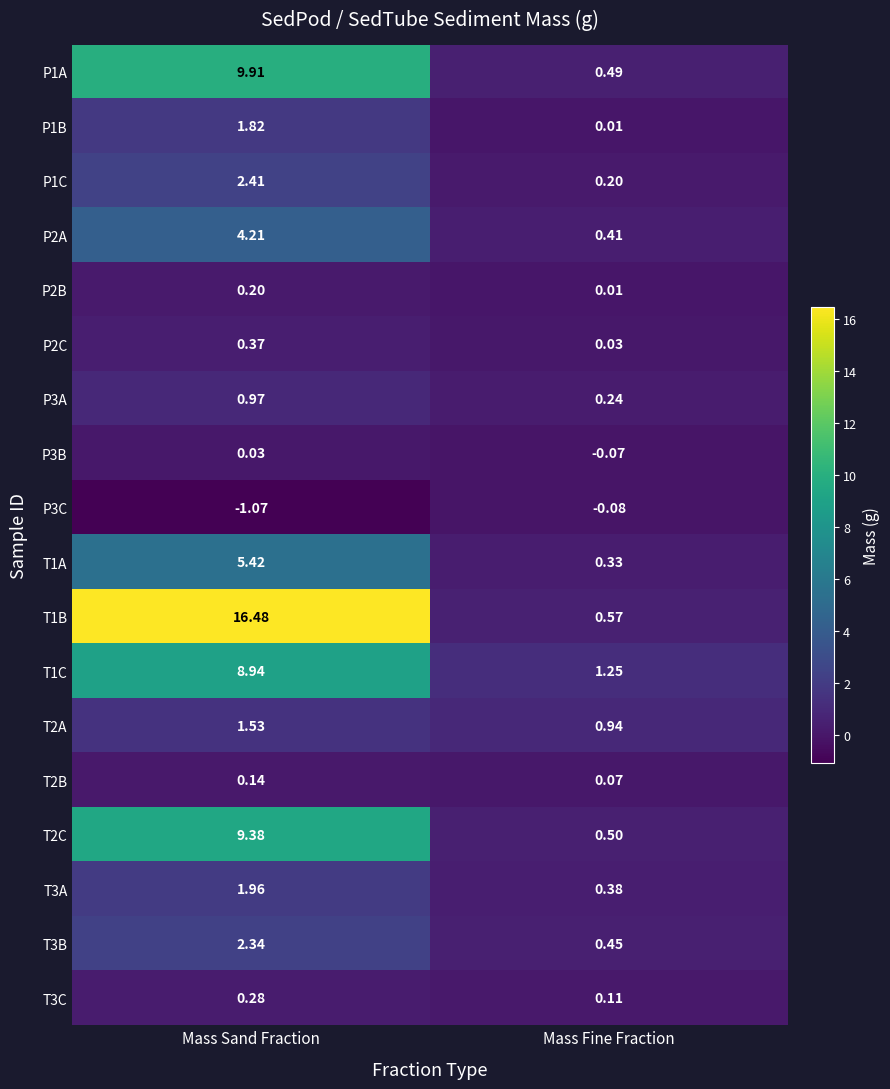

Rank the categories by P2B value from highest to lowest.

Mass Sand Fraction, Mass Fine Fraction